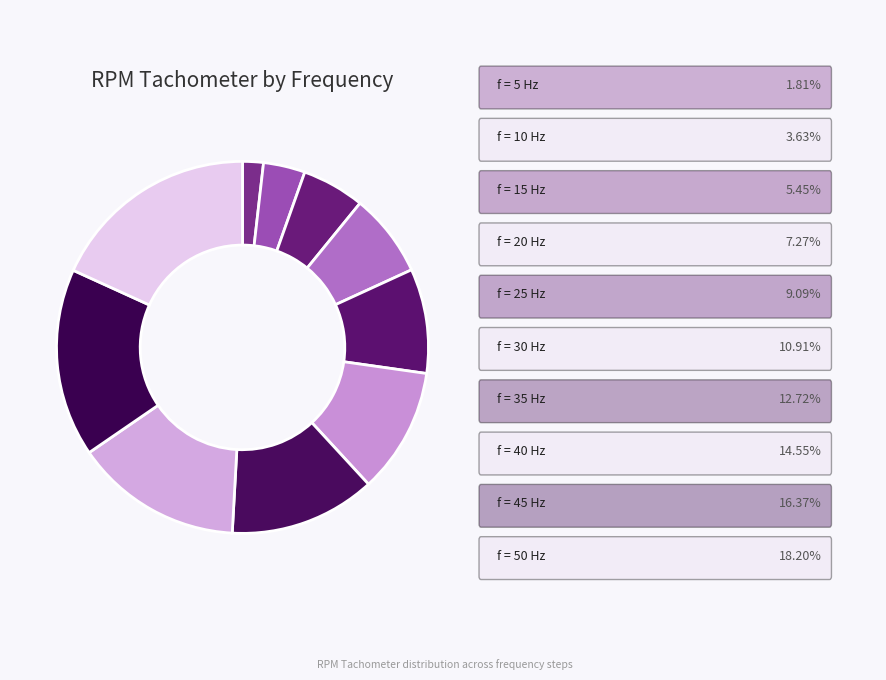

Count the number of slices in the pie.

10